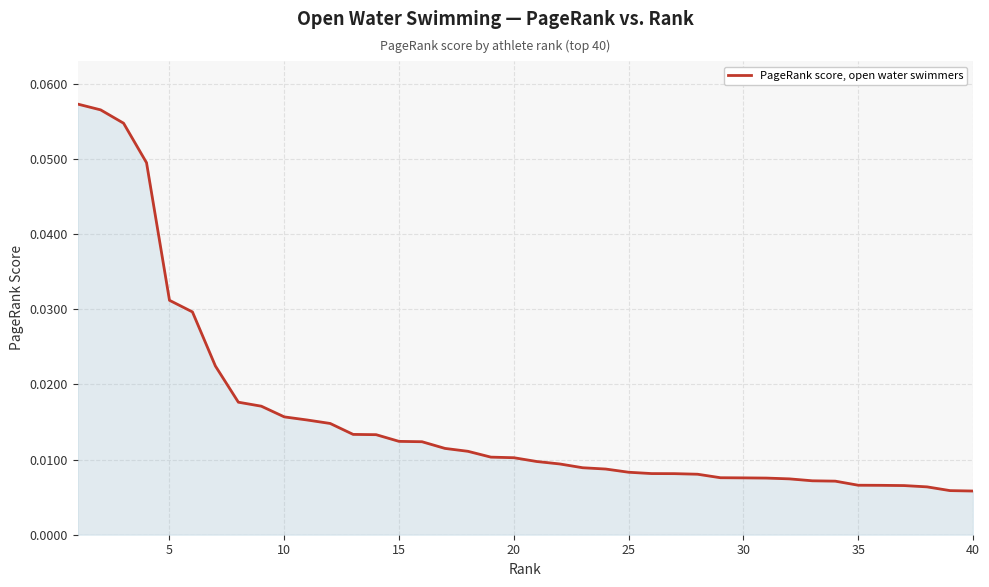

Reading left to right, transcribe all the data shown in this chart.

0.1	0.1	0.1	0.0	0.0	0.0	0.0	0.0	0.0	0.0	0.0	0.0	0.0	0.0	0.0	0.0	0.0	0.0	0.0	0.0	0.0	0.0	0.0	0.0	0.0	0.0	0.0	0.0	0.0	0.0	0.0	0.0	0.0	0.0	0.0	0.0	0.0	0.0	0.0	0.0